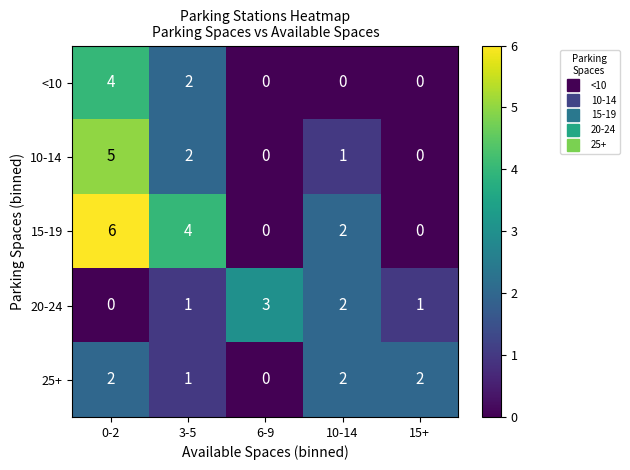

List the series in order of their peak value, lowest first.

25+, 20-24, <10, 10-14, 15-19